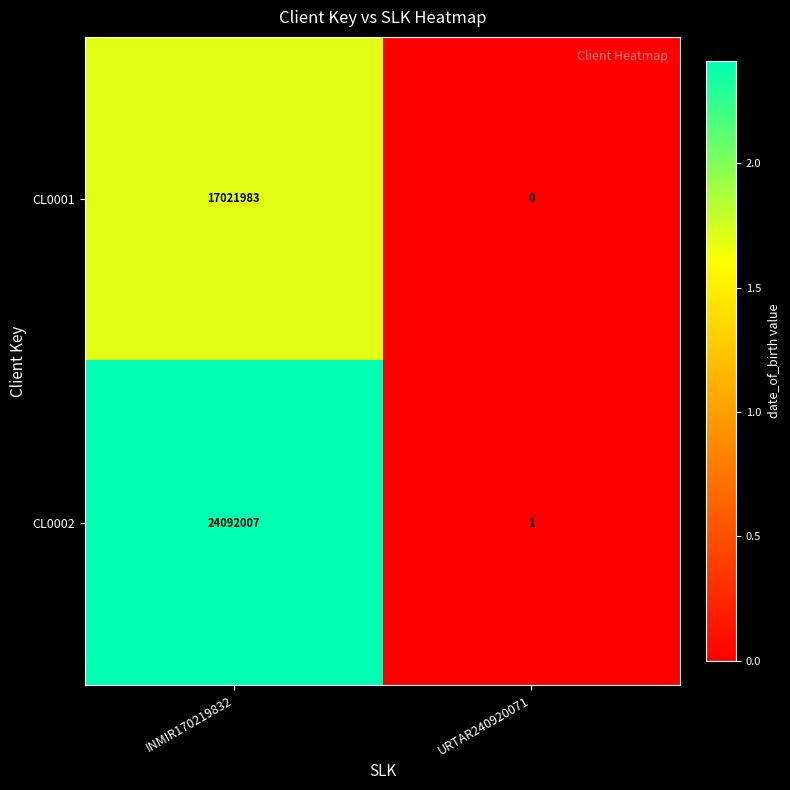

Which category has the lowest value in the CL0002 series?

URTAR240920071